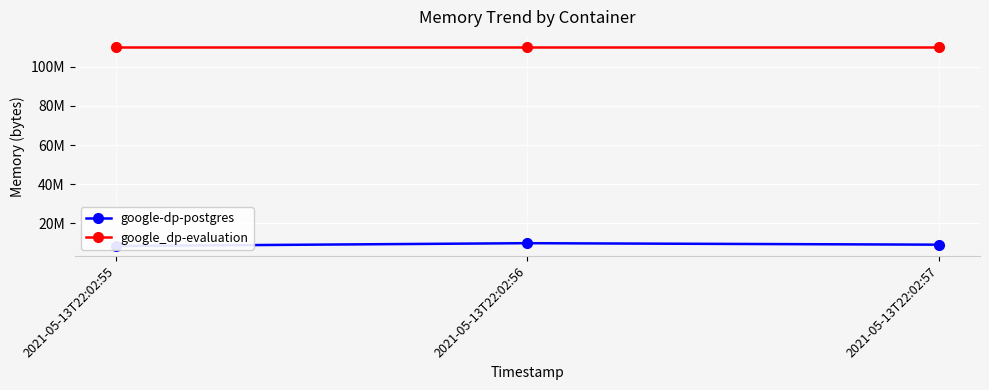

What is the spread (max minus min) of values at 2021-05-13T22:02:55?

101859328